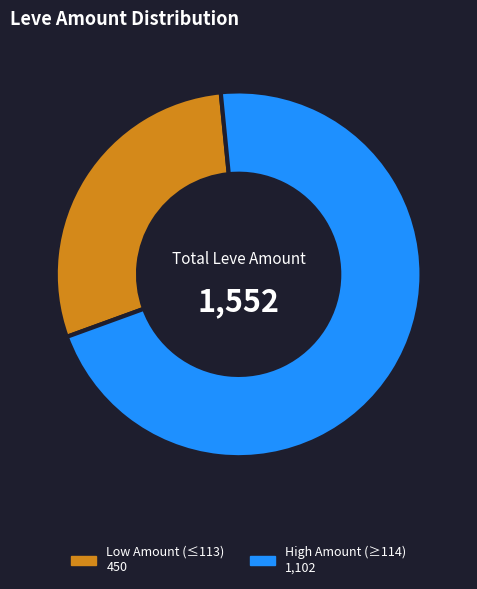

Does any single category account for the majority?

Yes